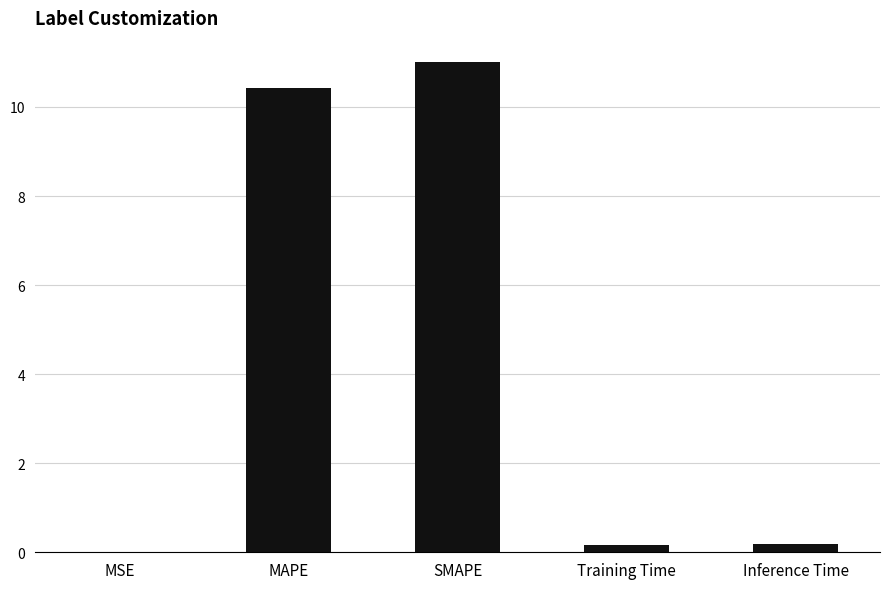

What is the change in value from MSE to MAPE?

+10.4